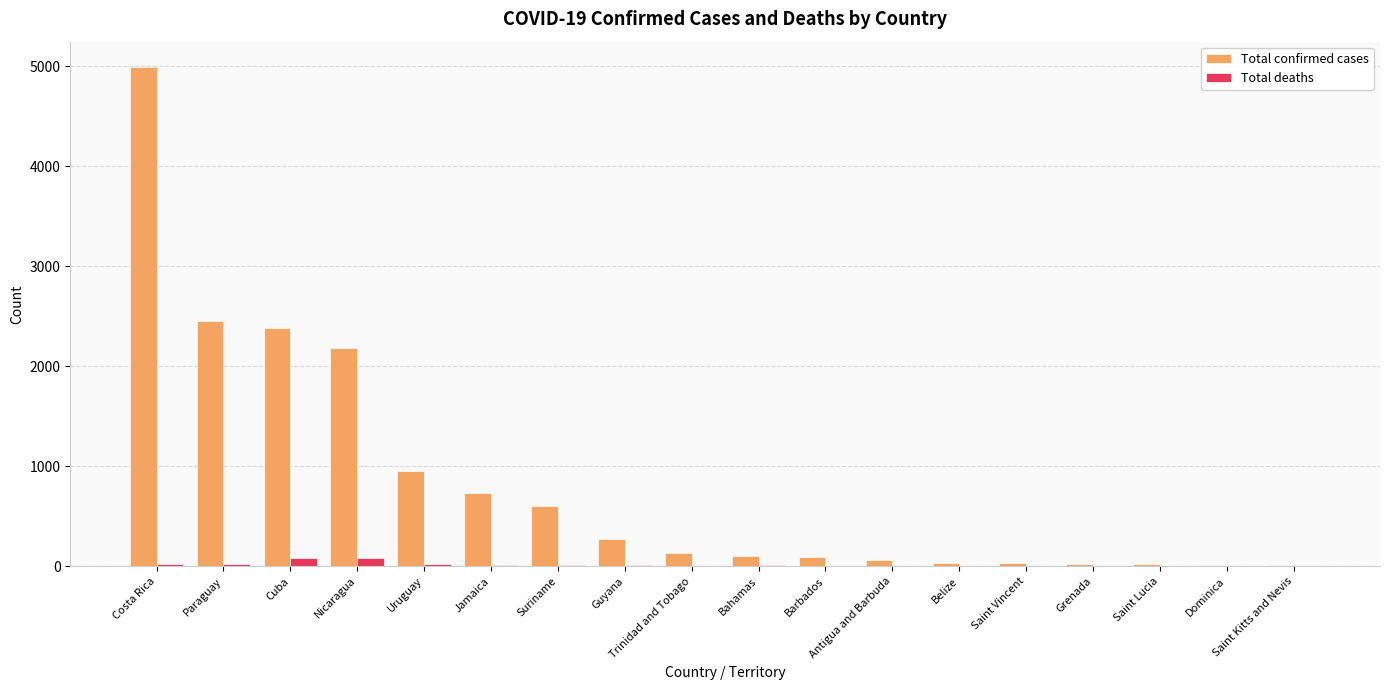

The Total confirmed cases series shows 273 at Guyana. True or false?

True